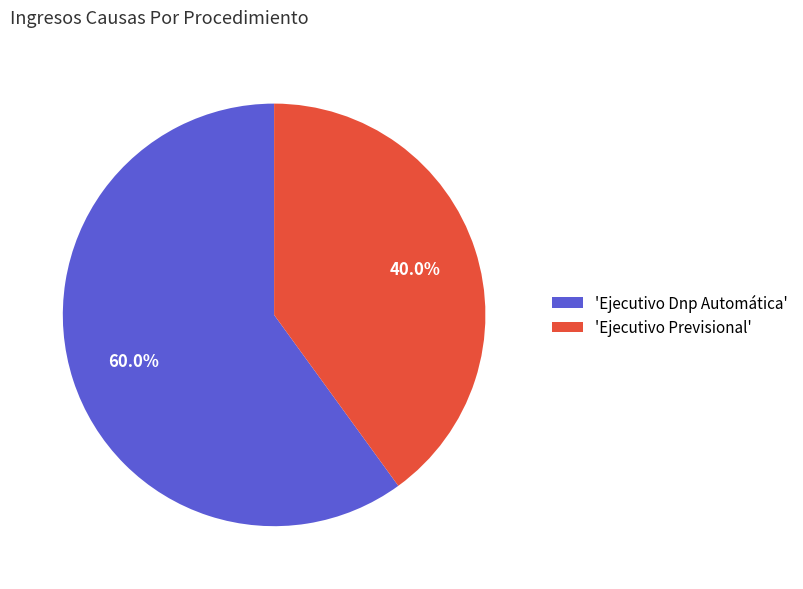

What is the largest slice in the pie chart?

'Ejecutivo Dnp Automática'